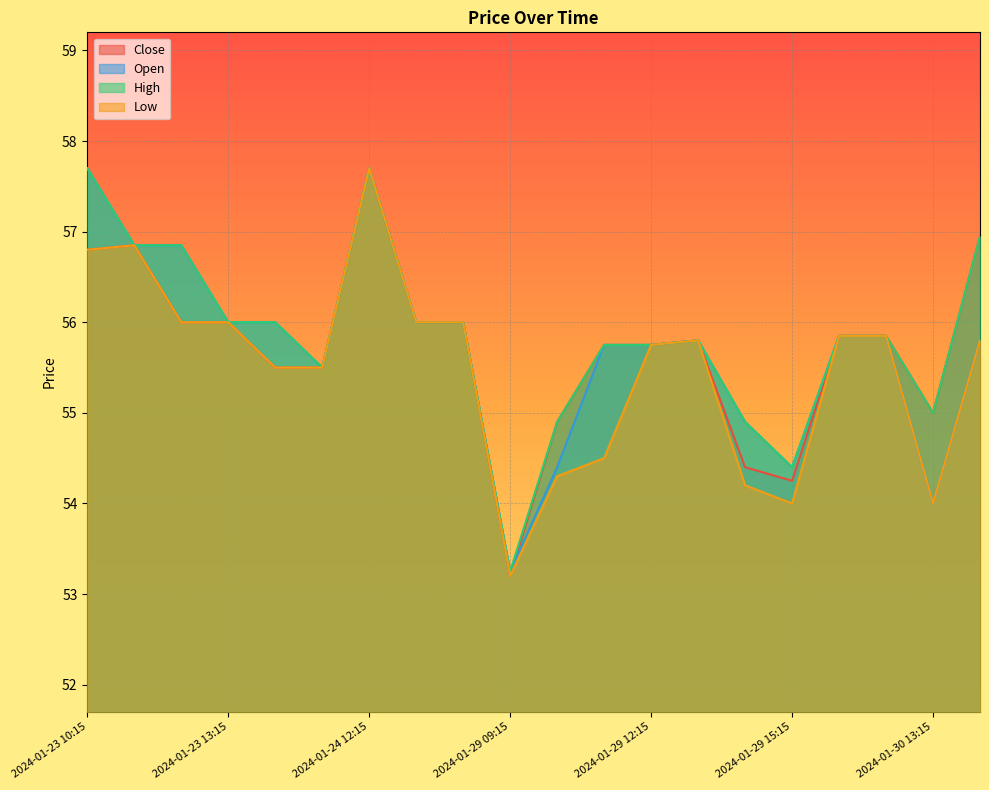

True or false: Low and Close intersect in this chart.

False